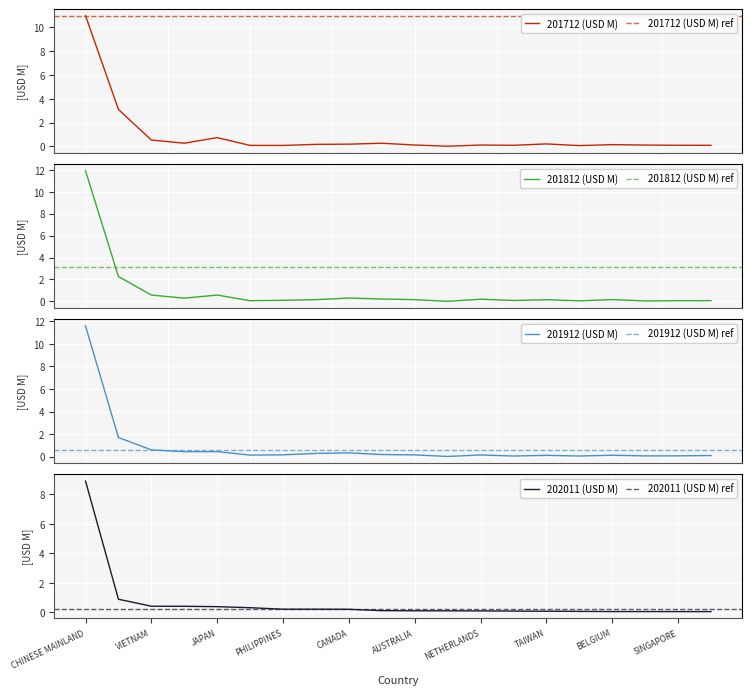

Count the number of categories in the chart.

20